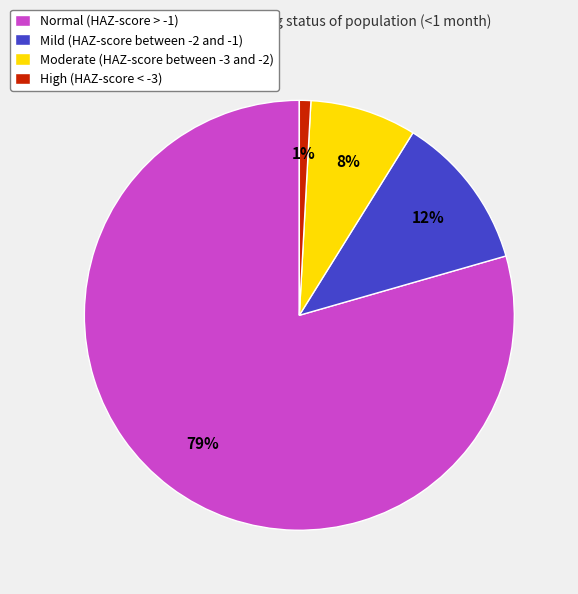

Count the number of slices in the pie.

4